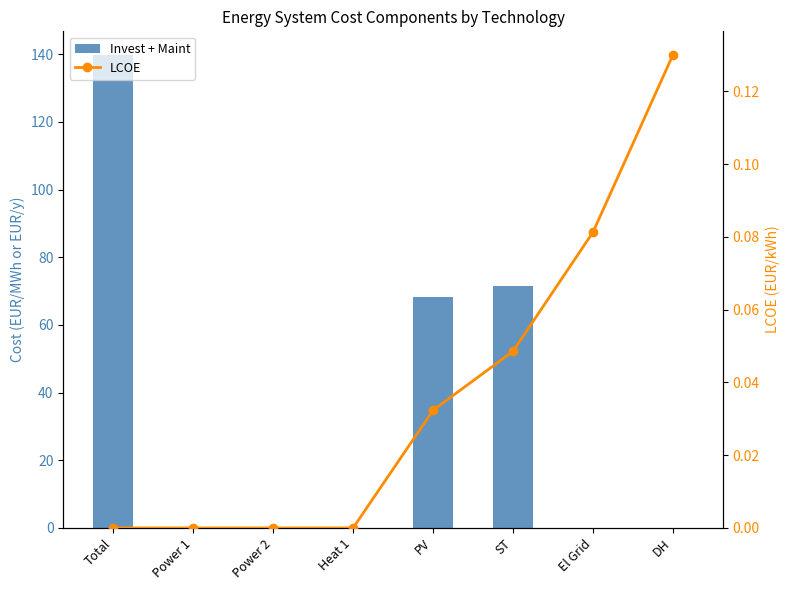

True or false: Invest + Maint has a value of -52.3 at El Grid.

False